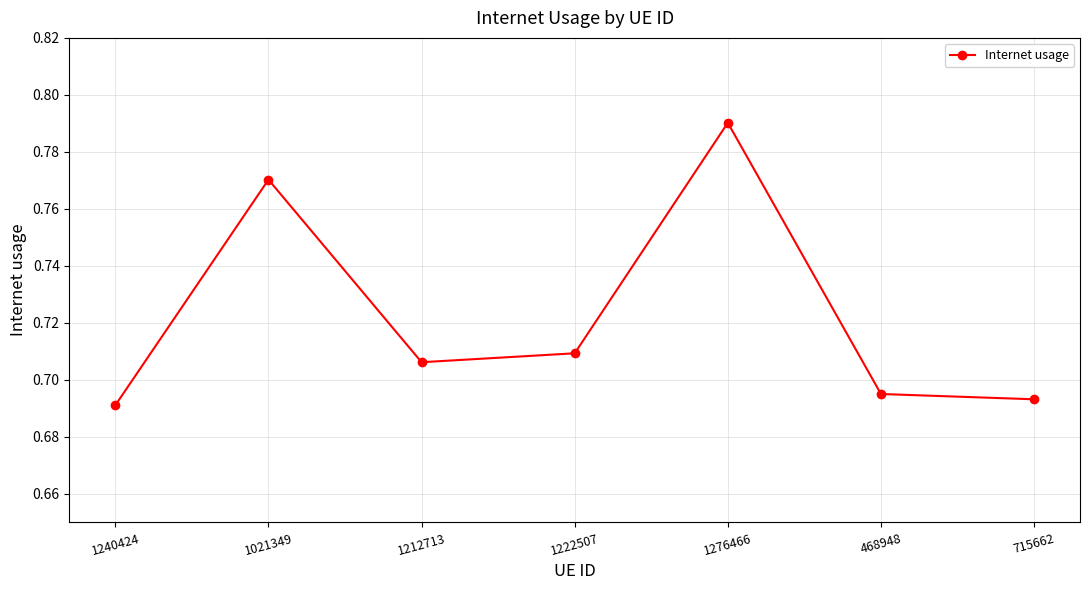

True or false: there are more than 2 points higher than both neighbors.

False